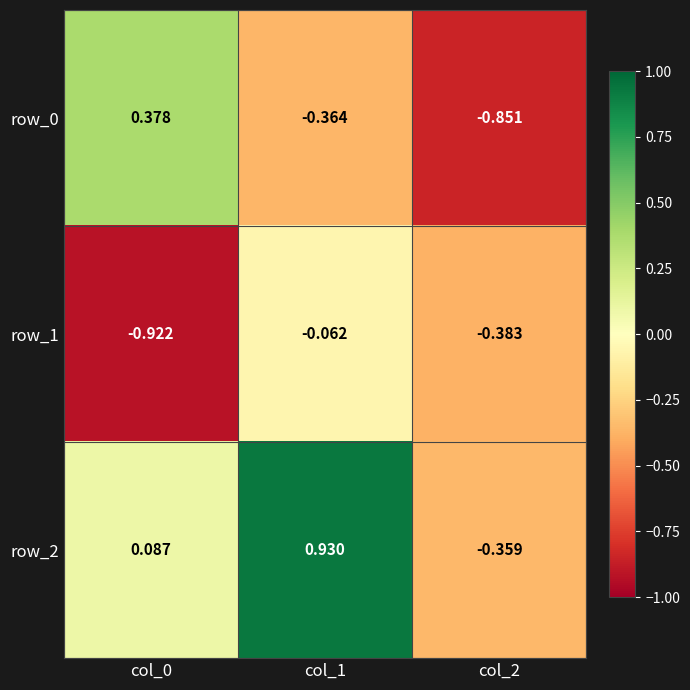

The value of row_2 at col_0 is 0.2. True or false?

False